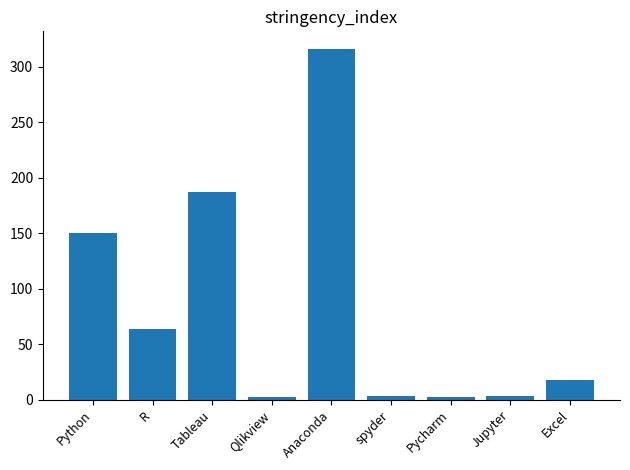

Is it true that the value at R is 33?

False